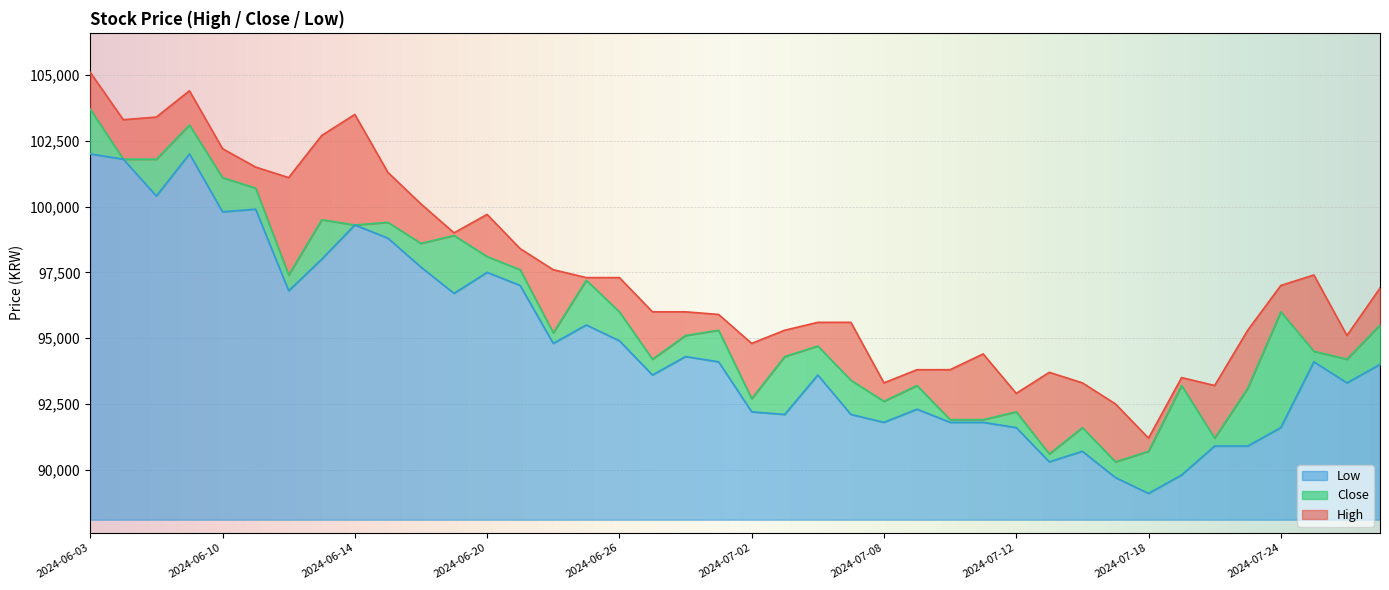

What position from the right is 2024-06-13?

33